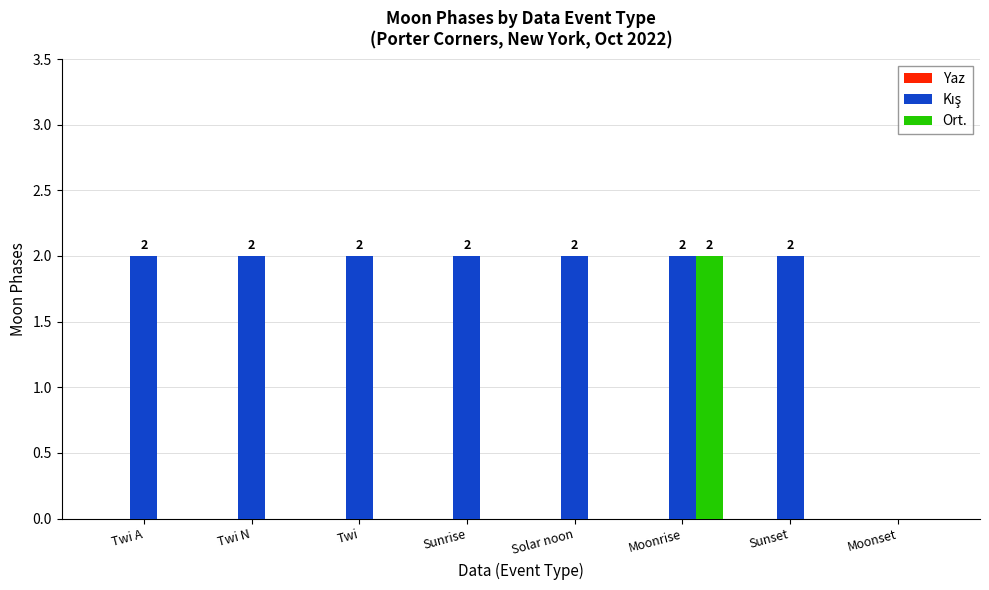

True or false: Ort. has a value of 0 at Twi N.

True